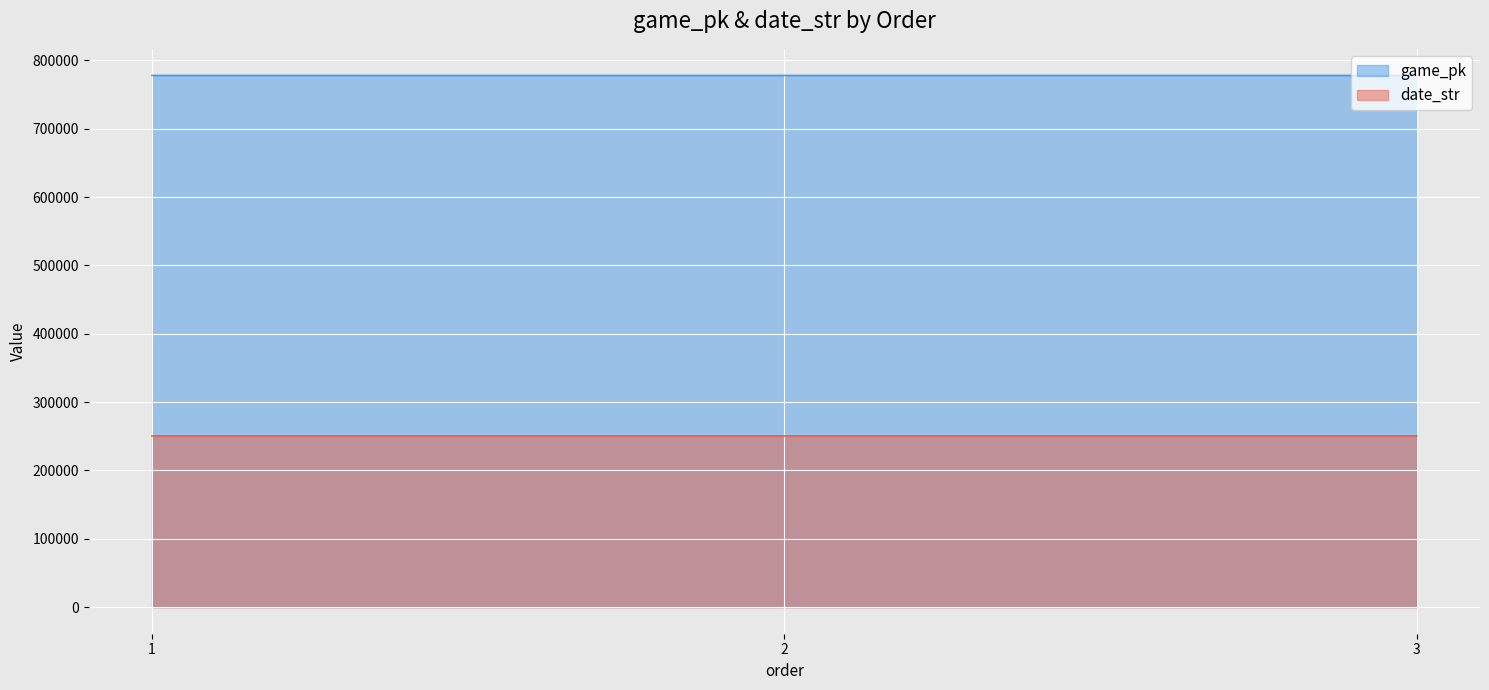

Reading left to right, list all the values displayed in this chart.

game_pk: 1=778068	2=778053	3=778084
date_str: 1=250504	2=250504	3=250502